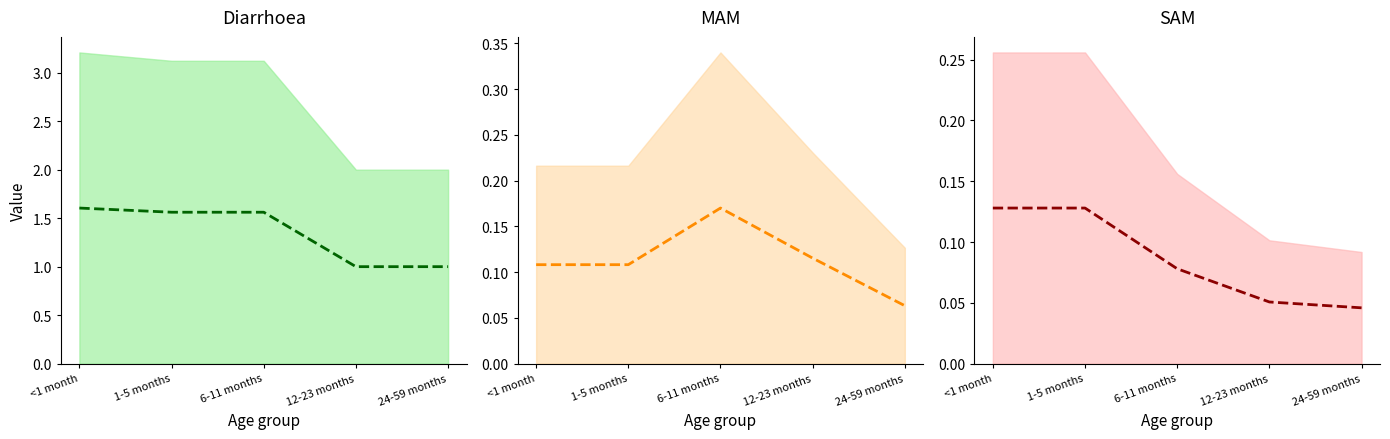

What is the difference between the maximum and minimum values in the Diarrhoea (mid) series?

0.6